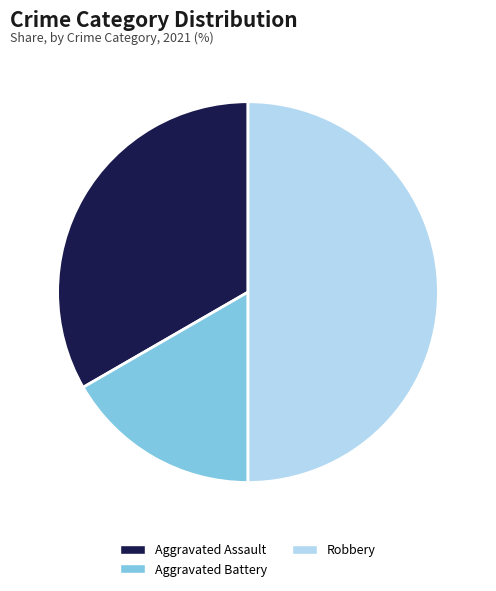

Is Aggravated Assault the majority of the pie?

No